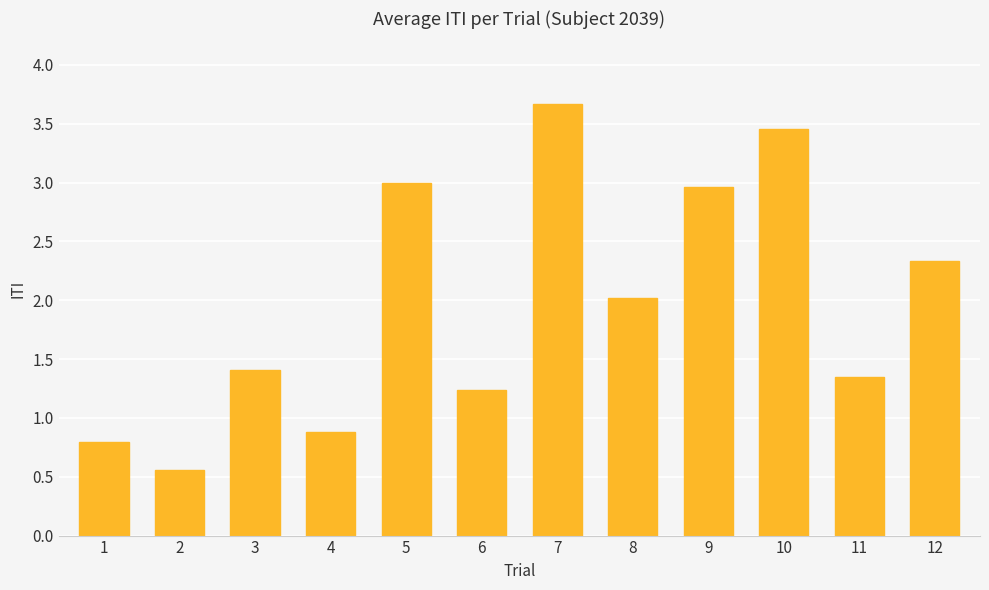

What is the greatest value displayed?

3.7